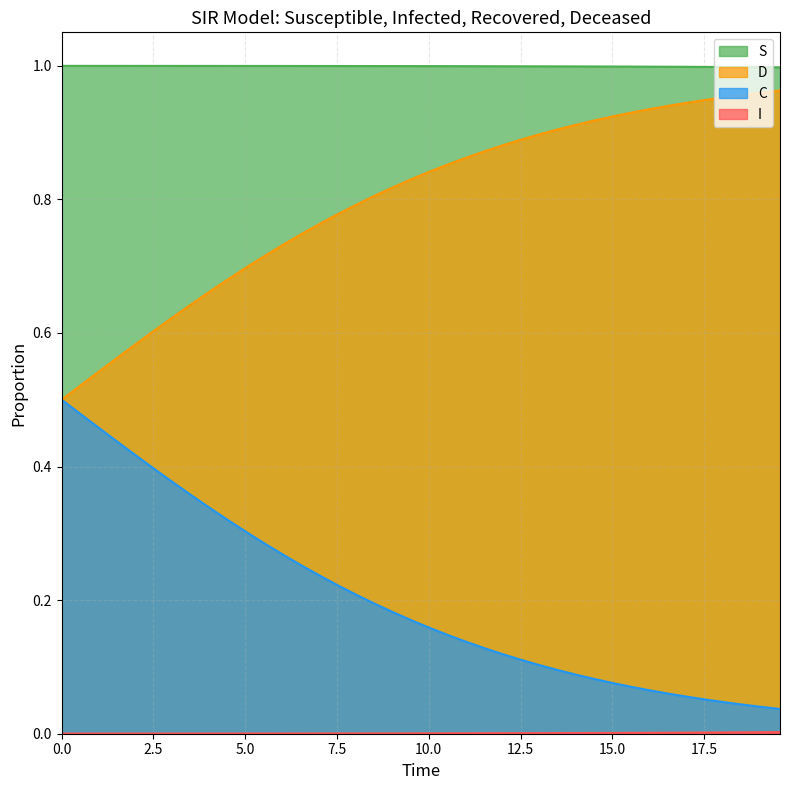

True or false: S and D intersect in this chart.

False